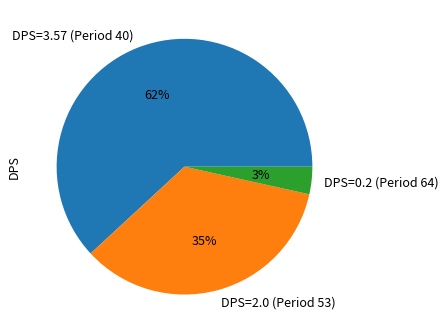

Which has a higher value, DPS=3.57 (Period 40) or DPS=2.0 (Period 53)?

DPS=3.57 (Period 40)